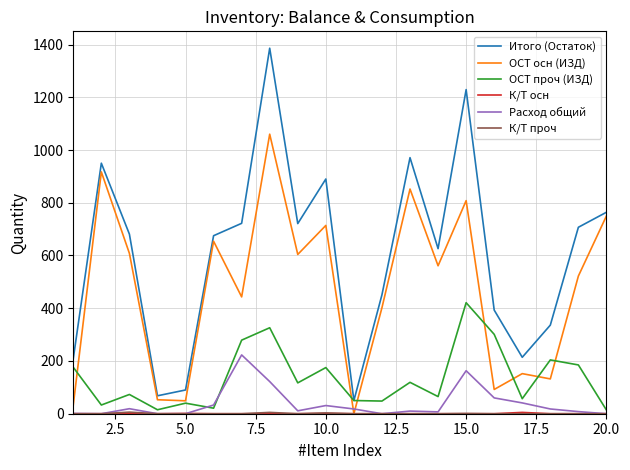

Which series has the largest total across all categories?

Итого (Остаток)